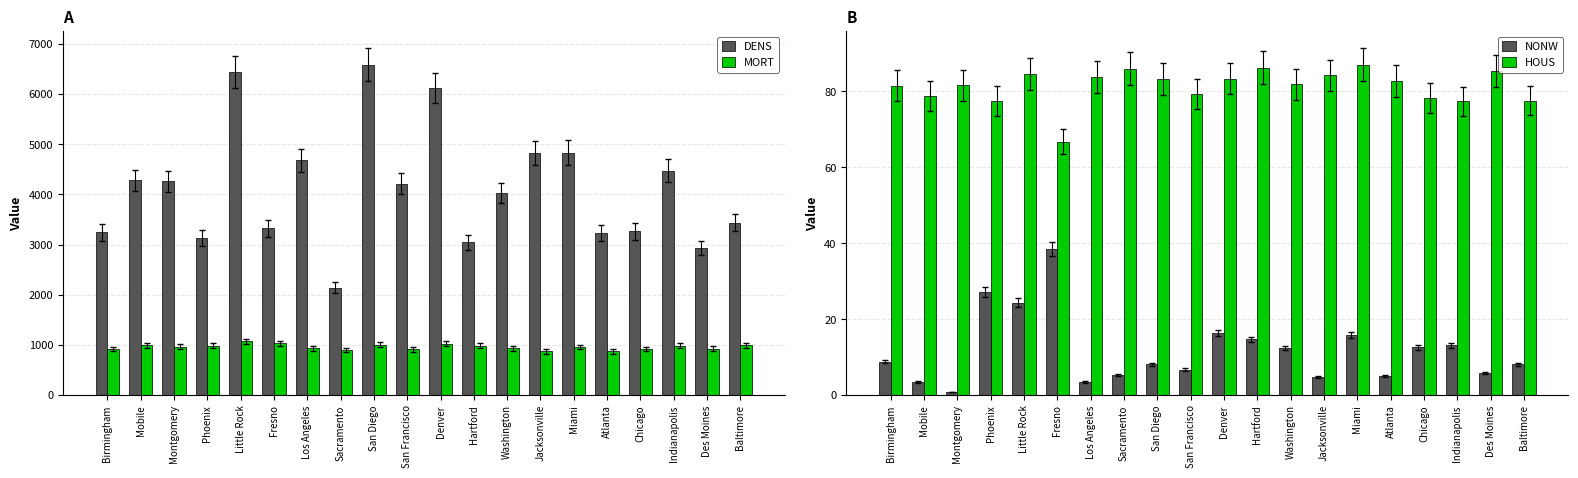

Reading left to right, extract all data points from this chart.

DENS: Birmingham=3243.0	Mobile=4281.0	Montgomery=4260.0	Phoenix=3125.0	Little Rock=6441.0	Fresno=3325.0	Los Angeles=4679.0	Sacramento=2140.0	San Diego=6582.0	San Francisco=4213.0	Denver=6122.0	Hartford=3042.0	Washington=4029.0	Jacksonville=4824.0	Miami=4834.0	Atlanta=3226.0	Chicago=3262.0	Indianapolis=4474.0	Des Moines=2934.0	Baltimore=3437.0
MORT: Birmingham=921.9	Mobile=997.9	Montgomery=962.4	Phoenix=982.3	Little Rock=1071.3	Fresno=1030.4	Los Angeles=934.7	Sacramento=899.5	San Diego=1001.9	San Francisco=912.3	Denver=1024.9	Hartford=986.0	Washington=936.2	Jacksonville=871.8	Miami=959.2	Atlanta=871.3	Chicago=919.7	Indianapolis=989.3	Des Moines=929.1	Baltimore=991.3
NONW: Birmingham=8.8	Mobile=3.5	Montgomery=0.8	Phoenix=27.1	Little Rock=24.4	Fresno=38.5	Los Angeles=3.5	Sacramento=5.3	San Diego=8.1	San Francisco=6.7	Denver=16.3	Hartford=14.7	Washington=12.4	Jacksonville=4.7	Miami=15.8	Atlanta=5.1	Chicago=12.6	Indianapolis=13.1	Des Moines=5.8	Baltimore=8.1
HOUS: Birmingham=81.5	Mobile=78.8	Montgomery=81.6	Phoenix=77.5	Little Rock=84.6	Fresno=66.8	Los Angeles=83.9	Sacramento=86.0	San Diego=83.2	San Francisco=79.3	Denver=83.4	Hartford=86.3	Washington=81.9	Jacksonville=84.2	Miami=87.0	Atlanta=82.8	Chicago=78.3	Indianapolis=77.4	Des Moines=85.4	Baltimore=77.6